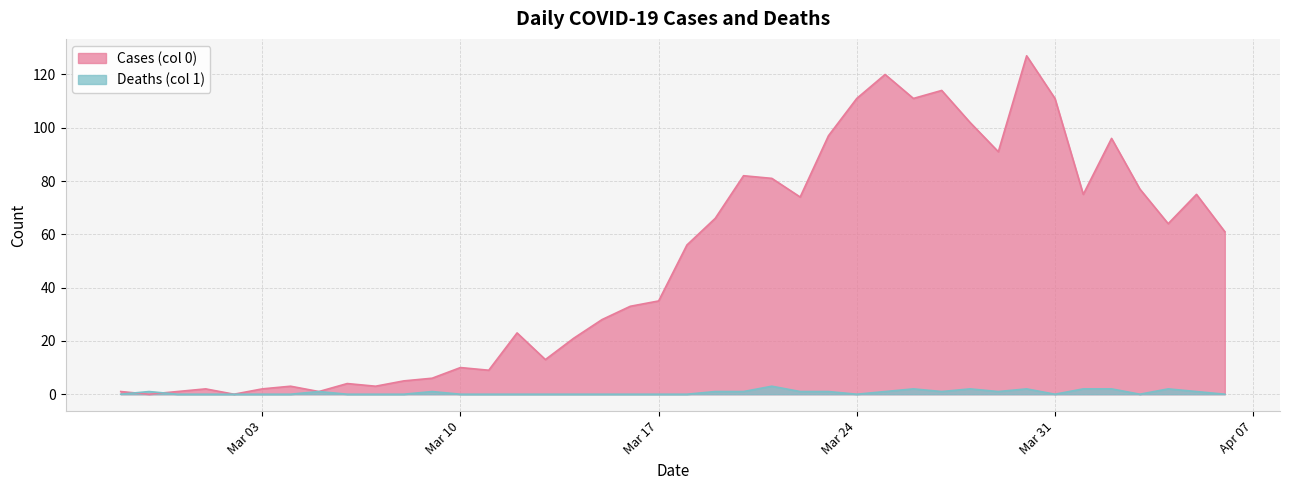

Which series has the largest range (max minus min)?

Cases (col 0)